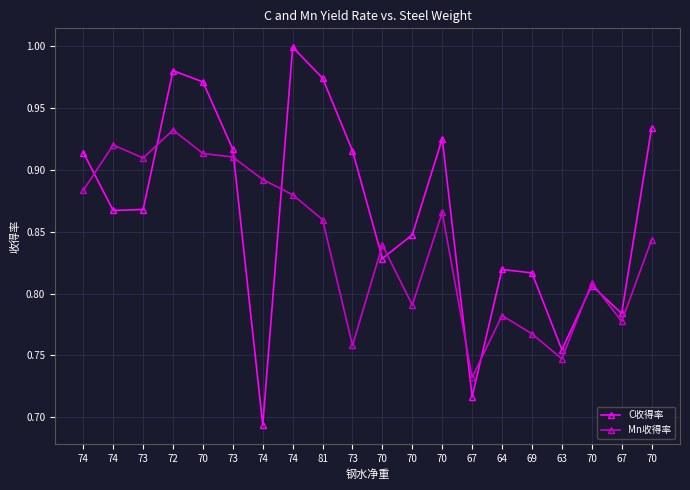

Count the number of categories in the chart.

20